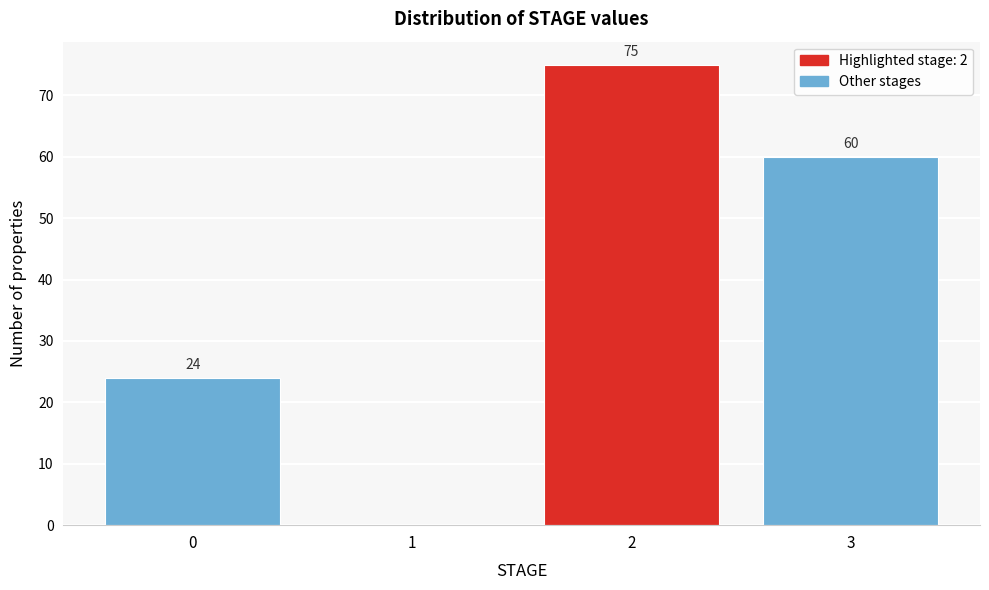

Reading left to right, extract all data points from this chart.

0=24	1=0	2=75	3=60